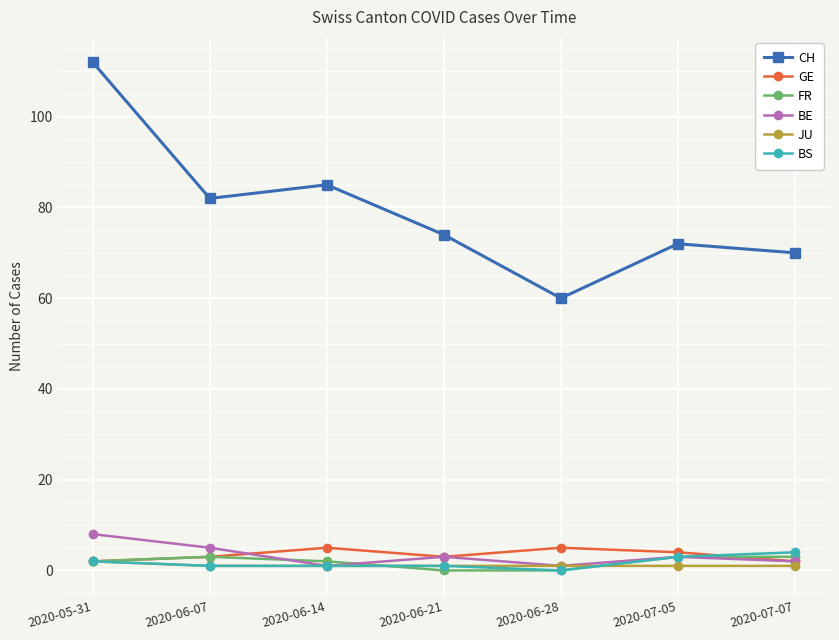

What is the label of the 1st point from the right?

2020-07-07